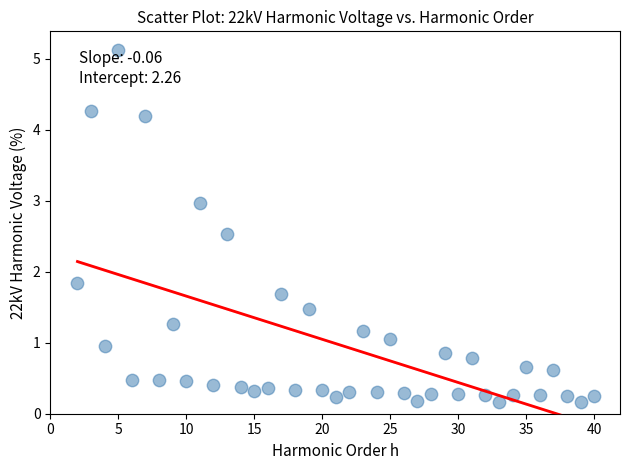

What is the range of X values (max minus min)?

38.0